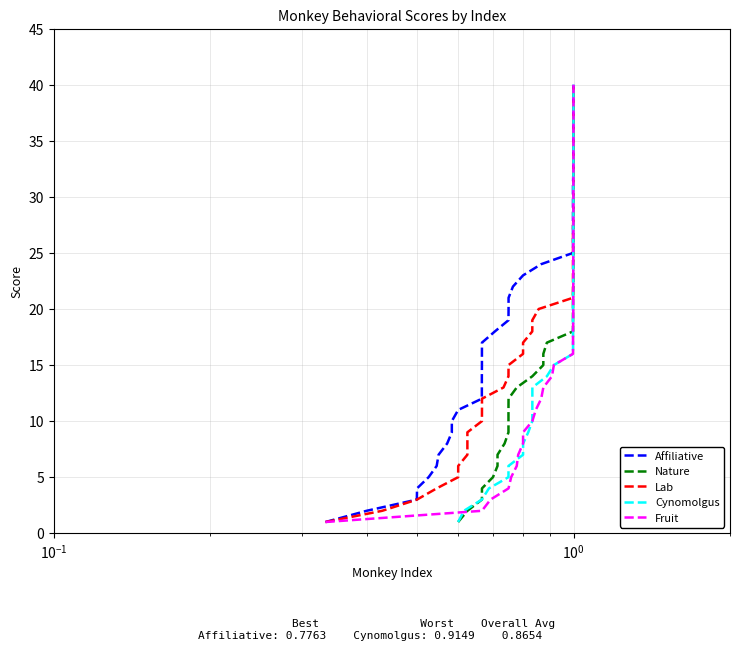

What is the average value of the Lab series?

20